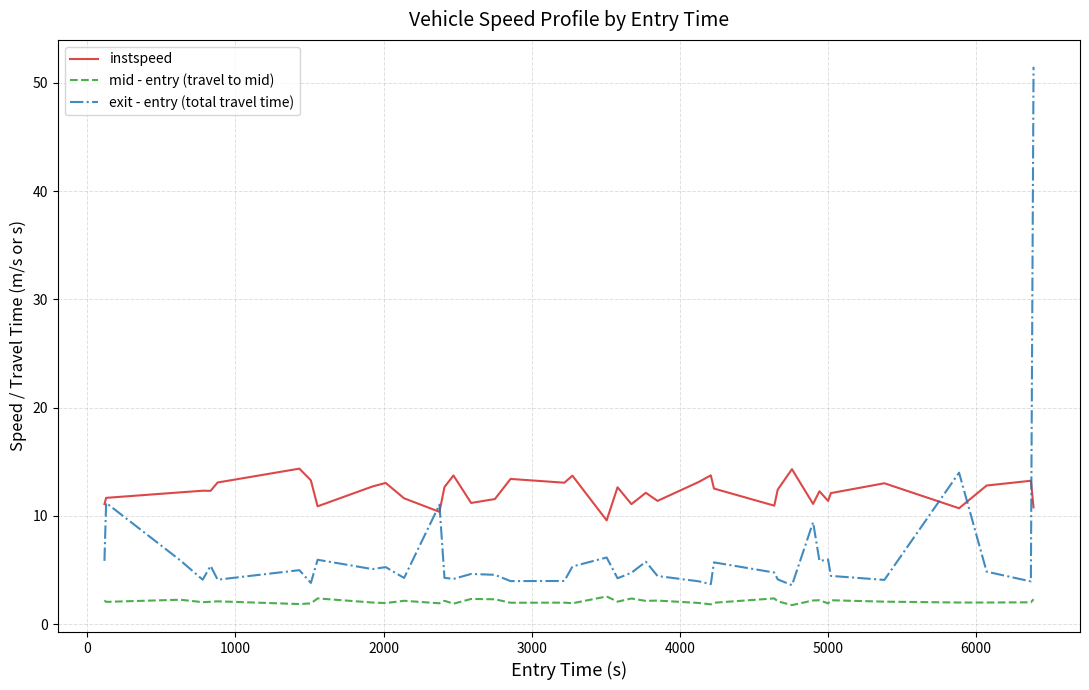

True or false: exit - entry (total travel time) and mid - entry (travel to mid) cross at least once.

False